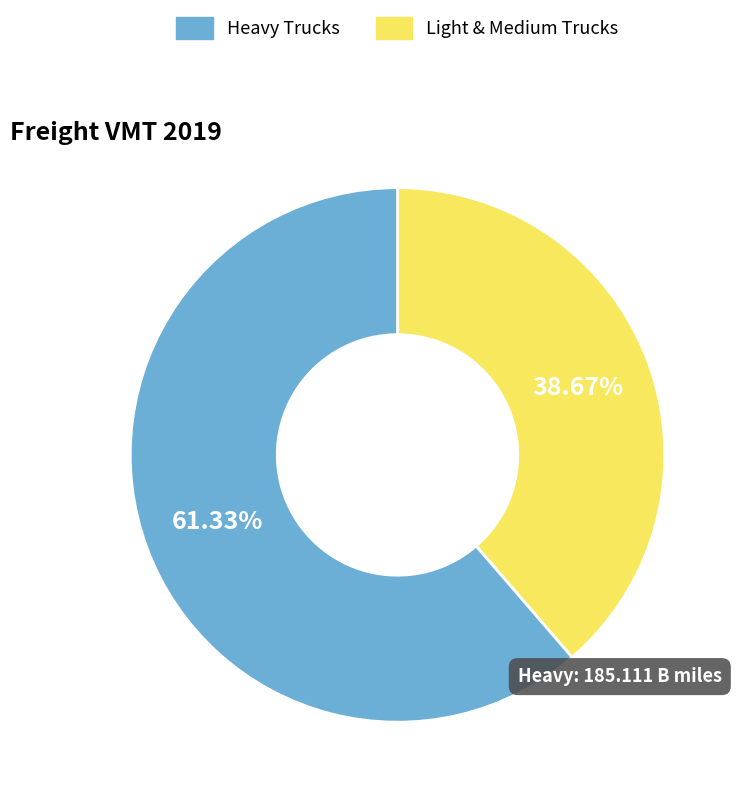

Is there a majority slice in this chart?

Yes